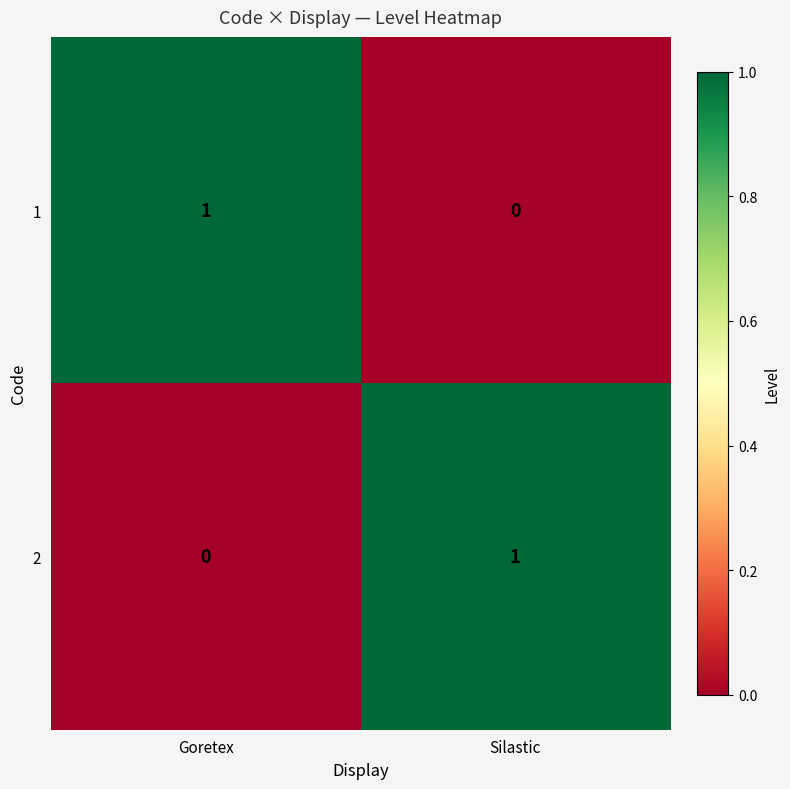

Reading left to right, what are all the values shown in this chart?

1: Goretex=1	Silastic=0
2: Goretex=0	Silastic=1